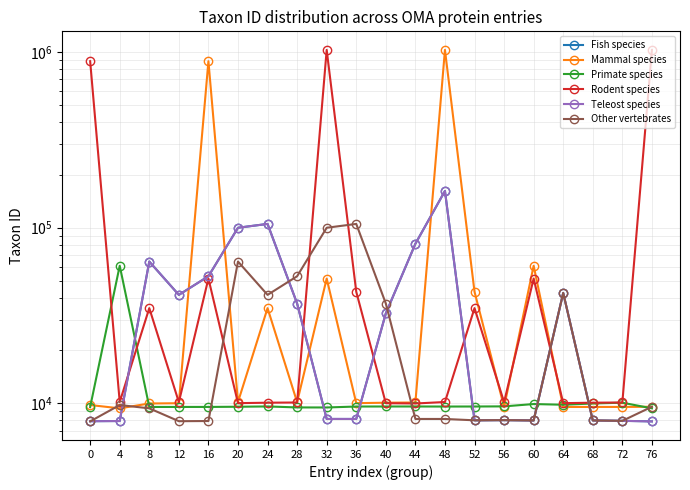

True or false: Fish species and Primate species cross at least once.

True